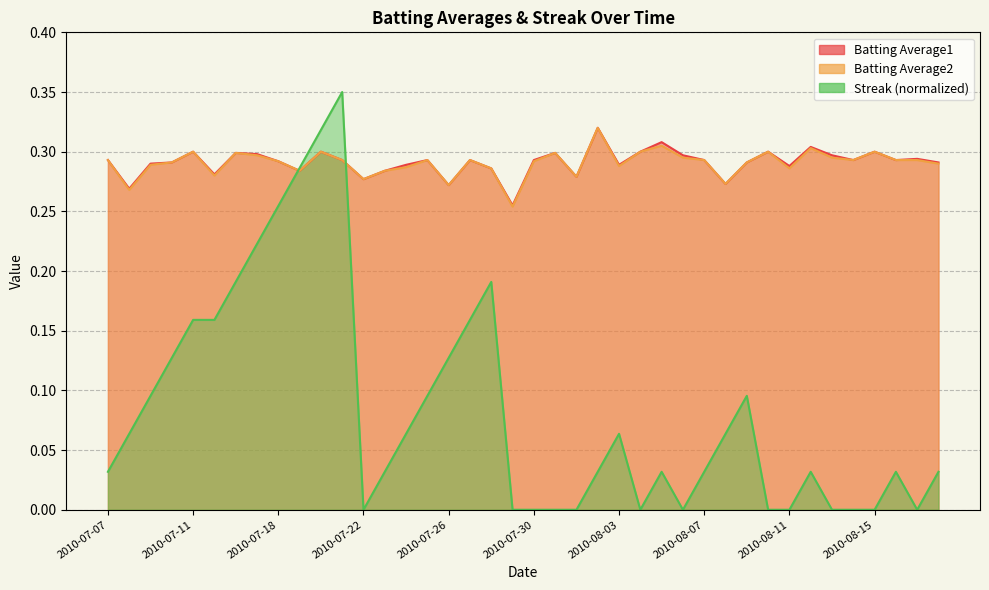

How many intersections are there between Streak and Batting Average1?

2